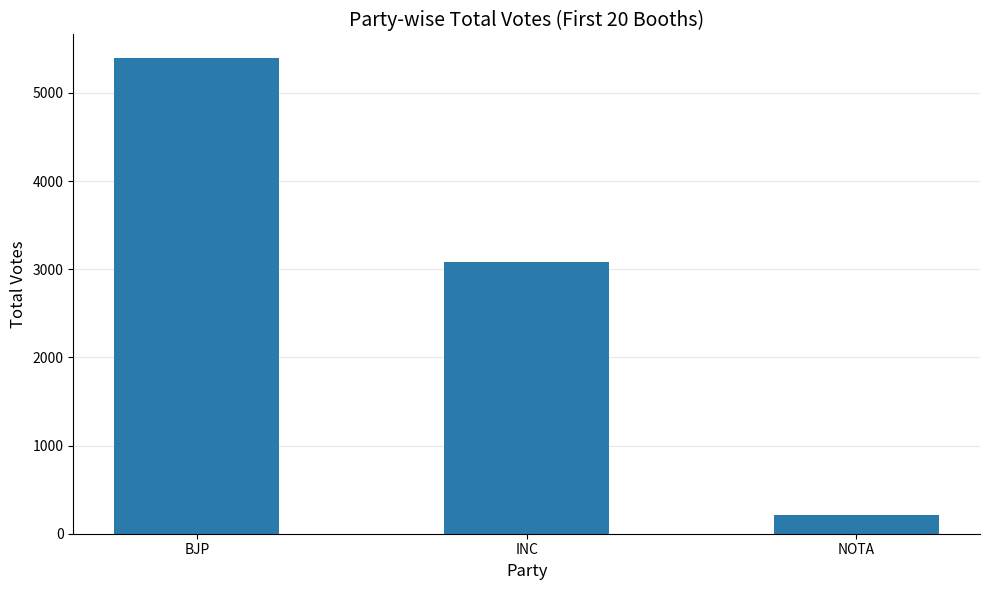

What is the approximate value at NOTA, to the nearest 100?

200